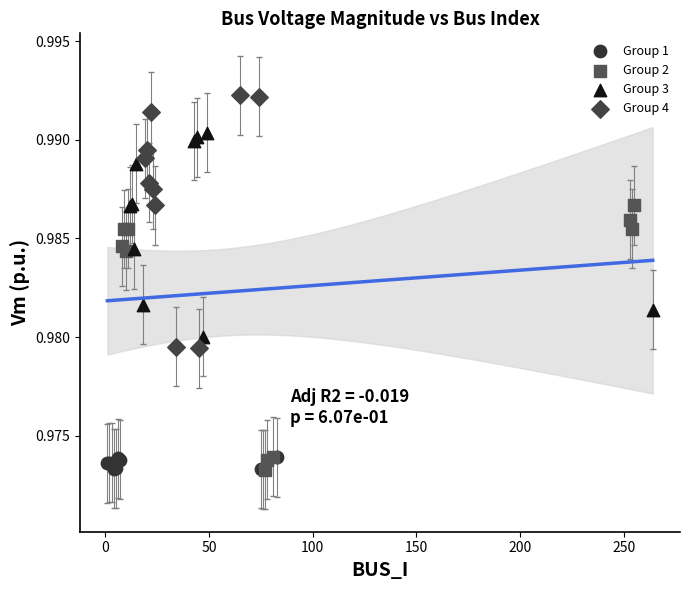

What are all the series names shown in the legend?

Group 1, Group 2, Group 3, Group 4